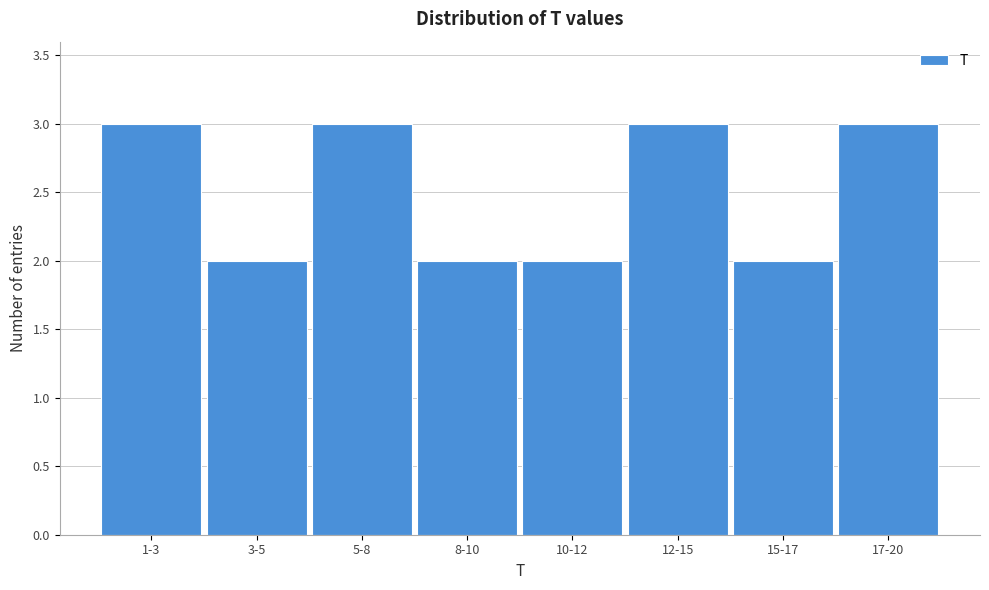

Reading left to right, what are all the values shown in this chart?

1-3=3	3-5=2	5-8=3	8-10=2	10-12=2	12-15=3	15-17=2	17-20=3